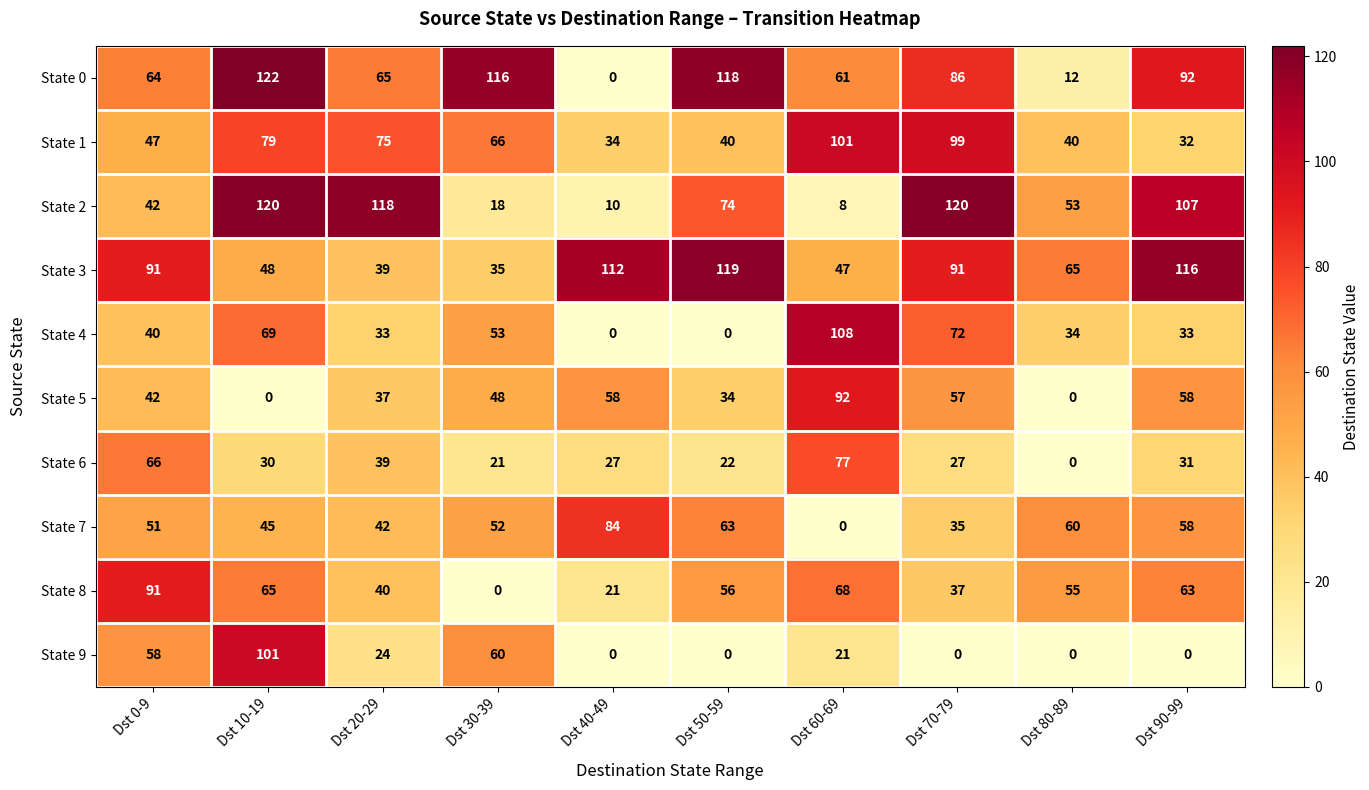

What is the difference between the highest and lowest values at Dst 10-19?

122